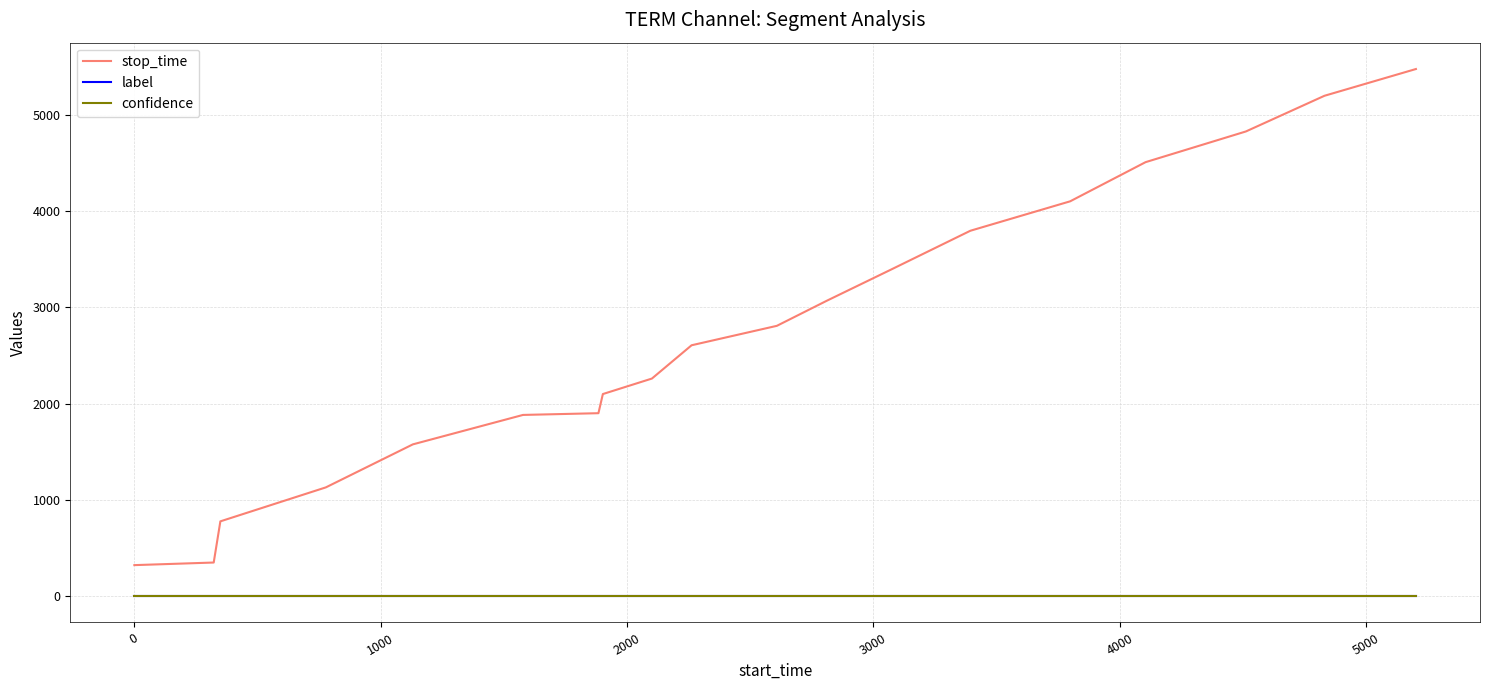

True or false: stop_time and confidence cross at least once.

False